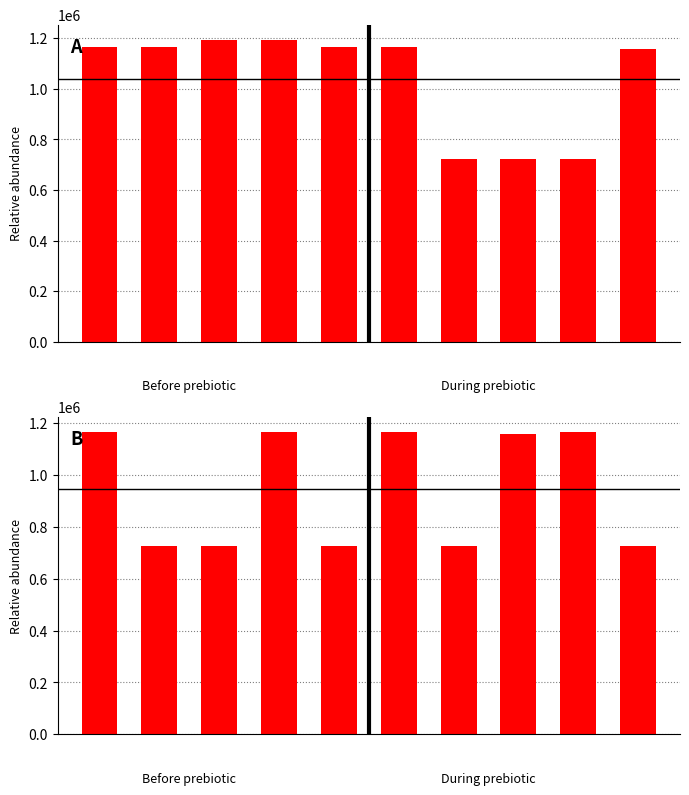

What is the smallest value displayed?

723763